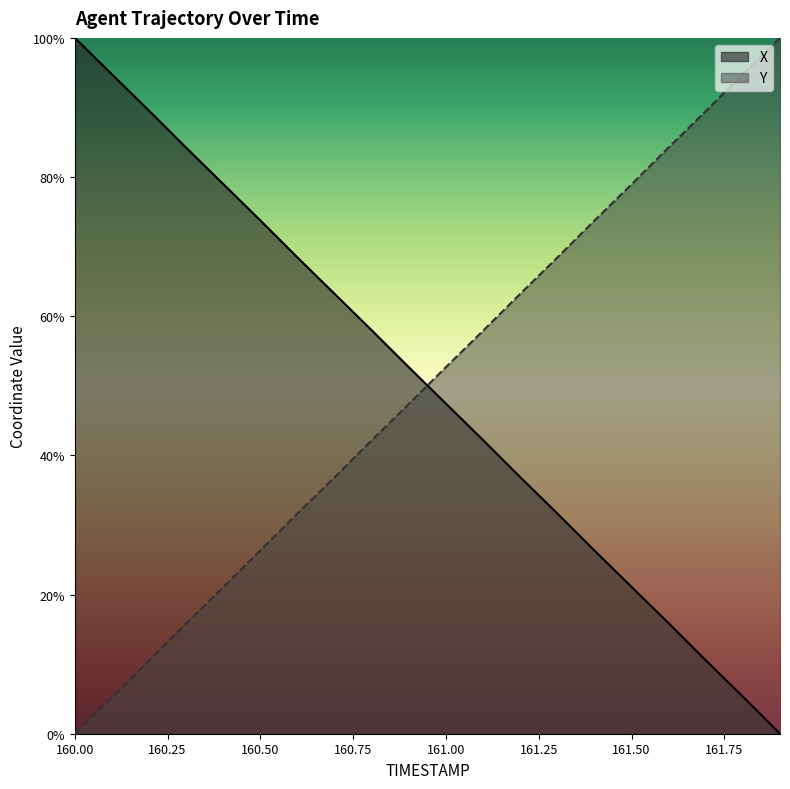

What is the difference between the second highest and second lowest values in the X series?

89.4